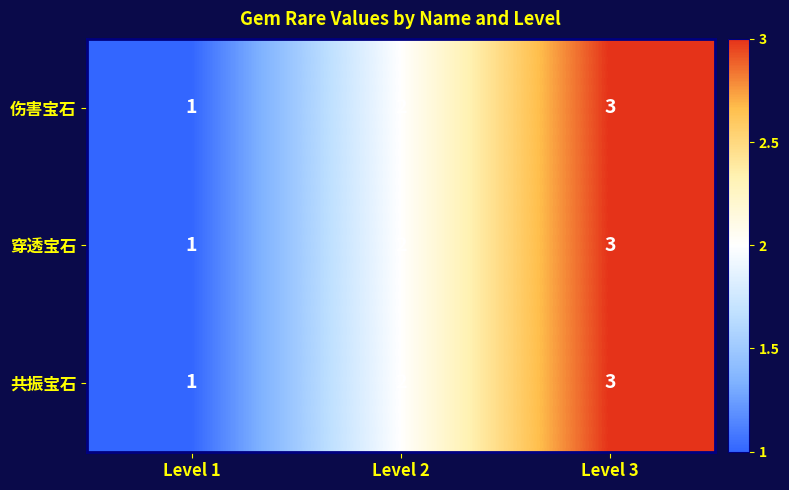

What is the total value across all series at Level 1?

3